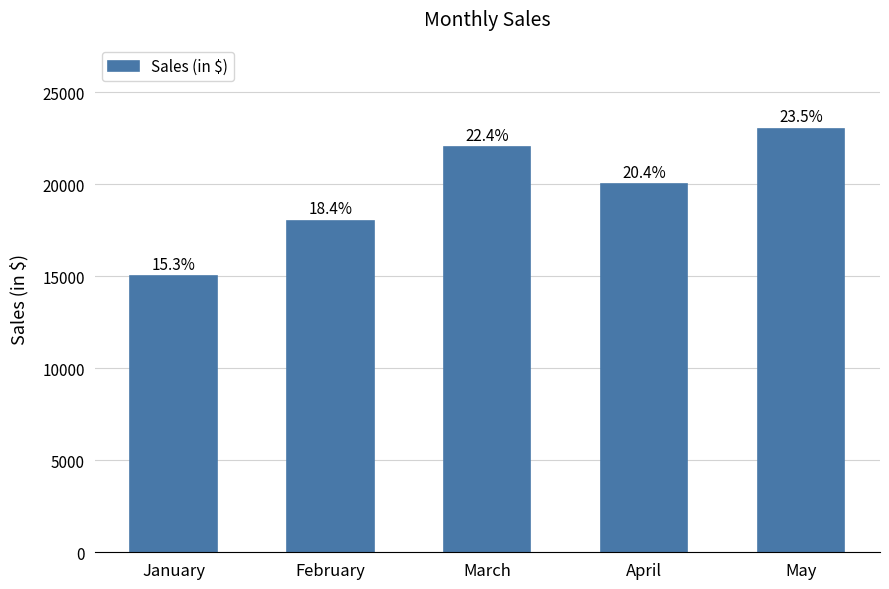

Count the values in the range 18000 to 22000.

3